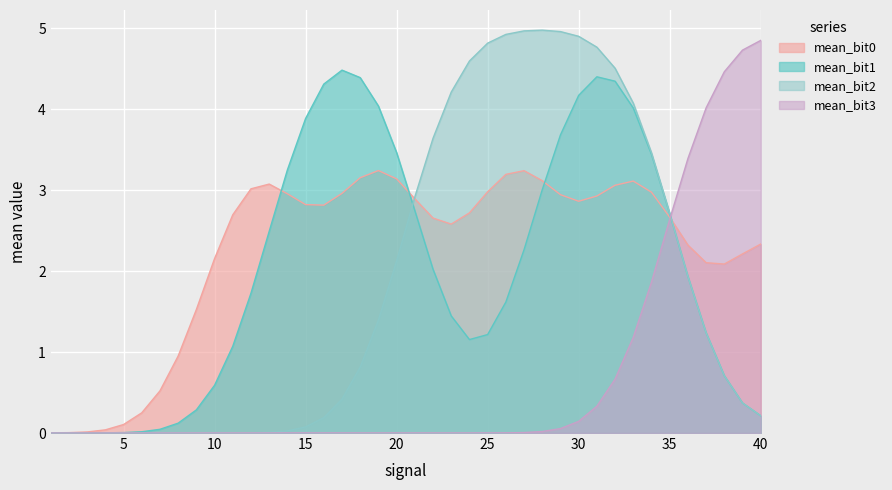

Between 28 and 27, which is larger?

27